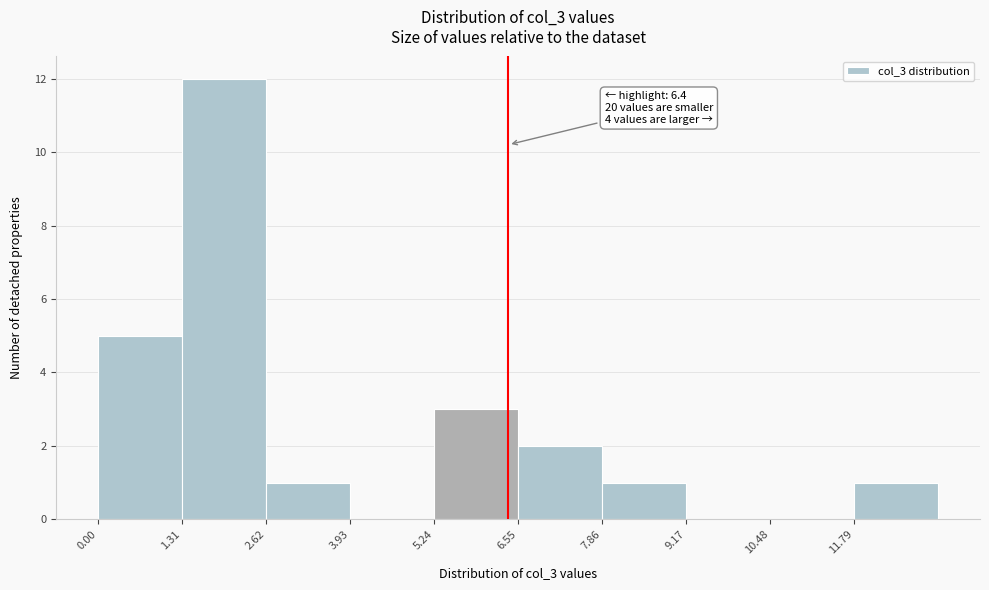

Over which range of the x-axis is the bar tallest?

1.4 to 2.6